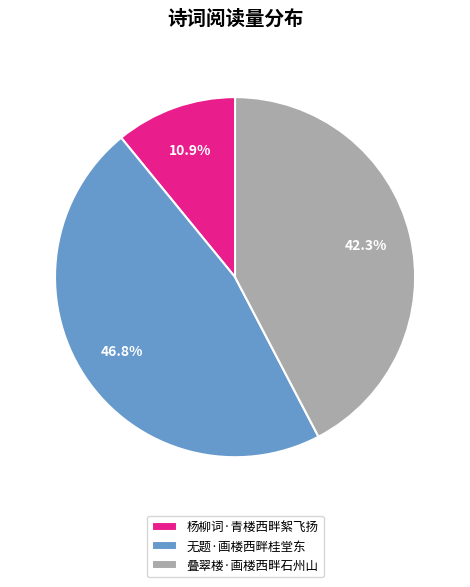

To the nearest percent, what portion does 无题·画楼西畔桂堂东 represent?

47%